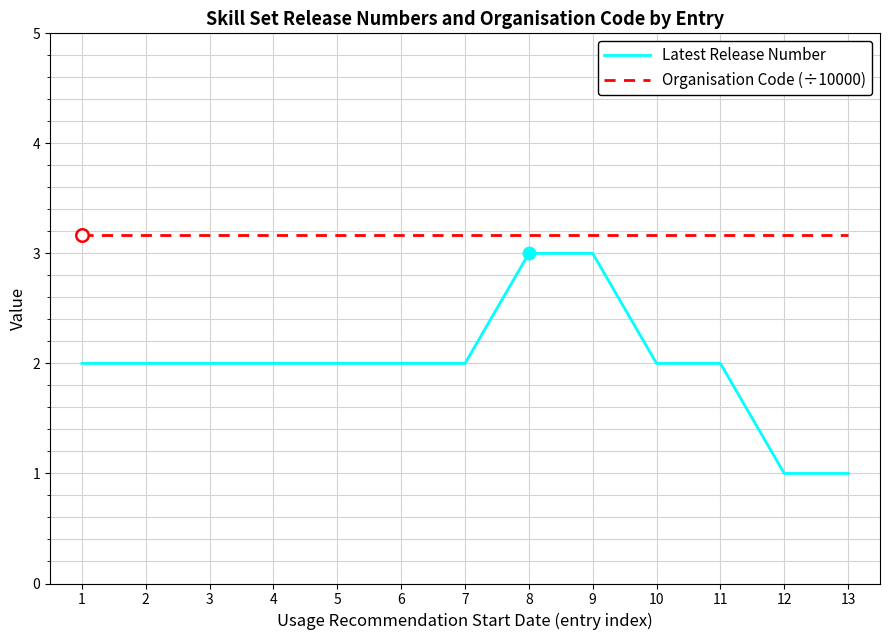

How many data points does each series have?

13